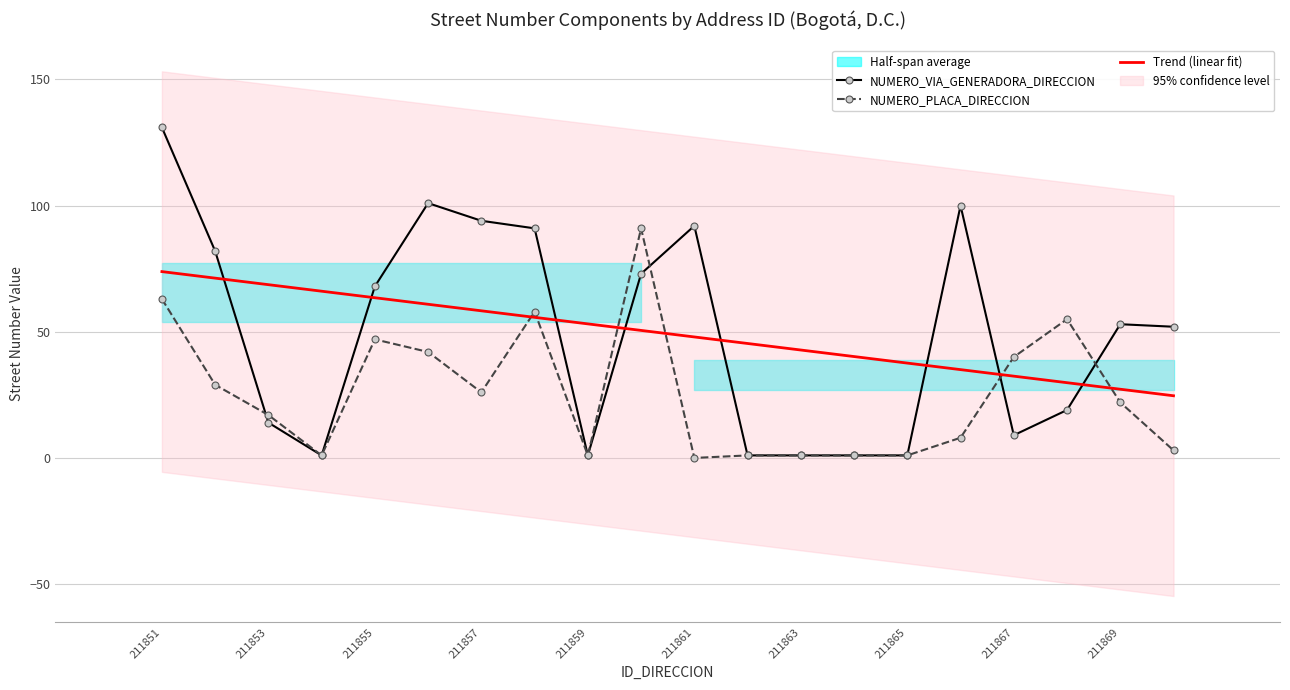

At how many categories does at least one series exceed 35?

20